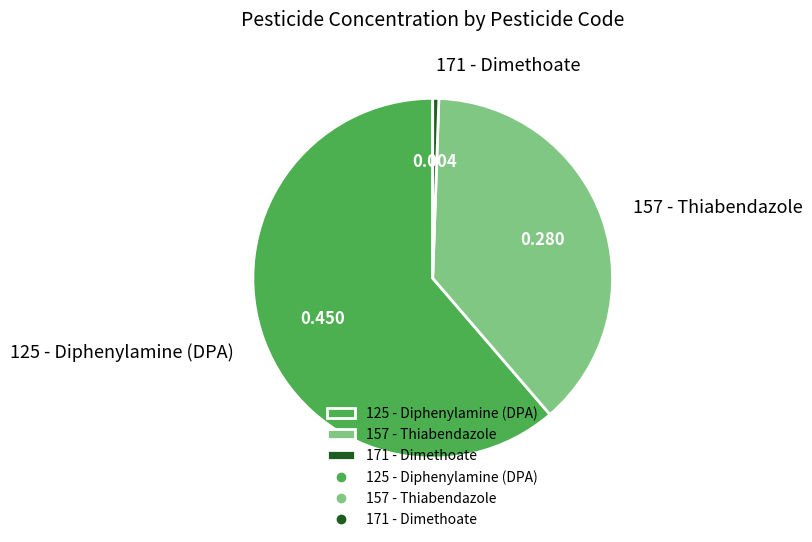

How many segments does this pie chart have?

3